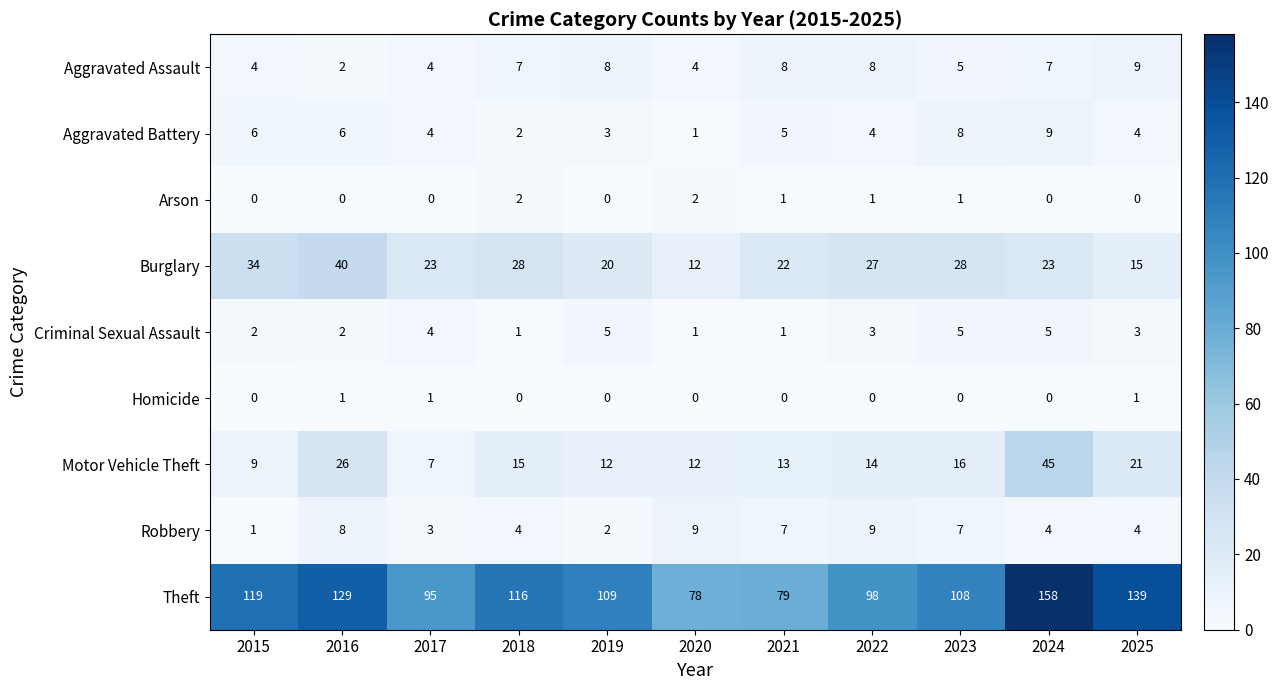

What is the lowest value of the Theft series?

78